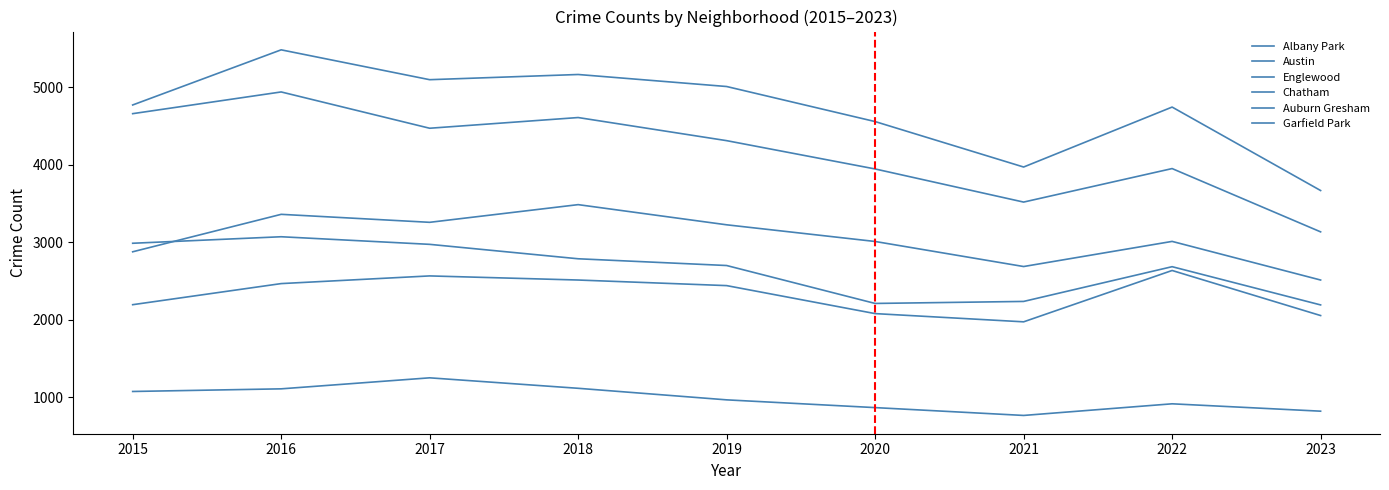

How many distinct data groups are displayed?

6